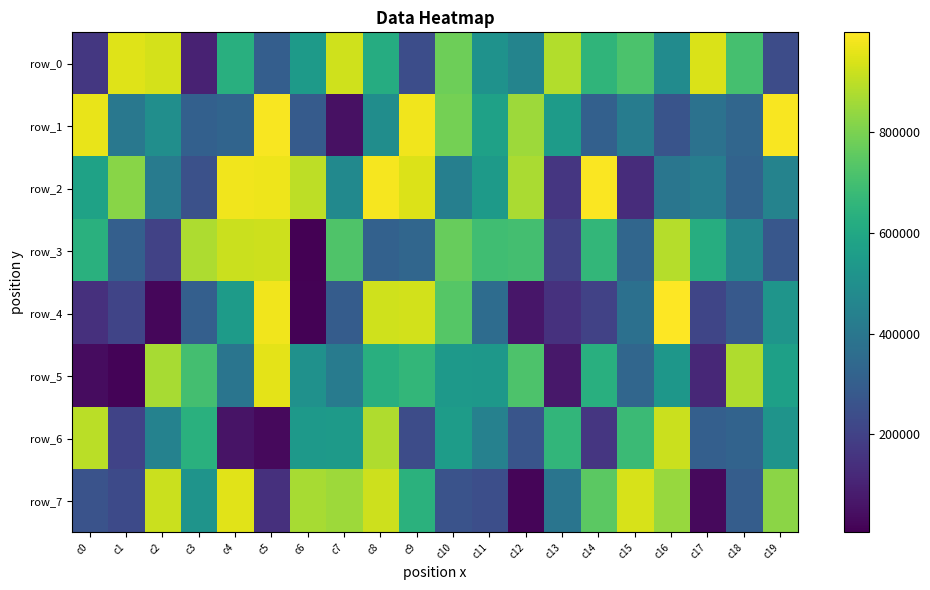

What is the difference between the maximum and minimum values in the row_0 series?

850635